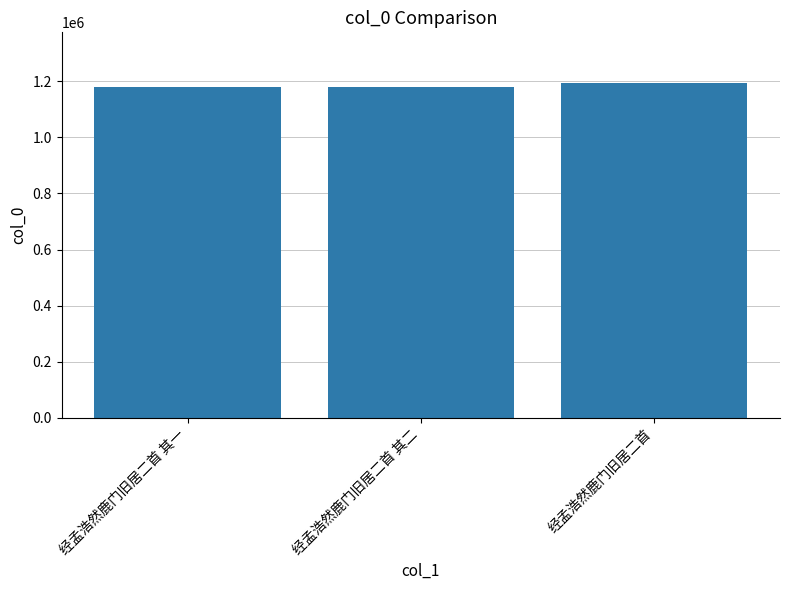

Is it true that the value at 经孟浩然鹿门旧居二首 其一 is 1180503?

True